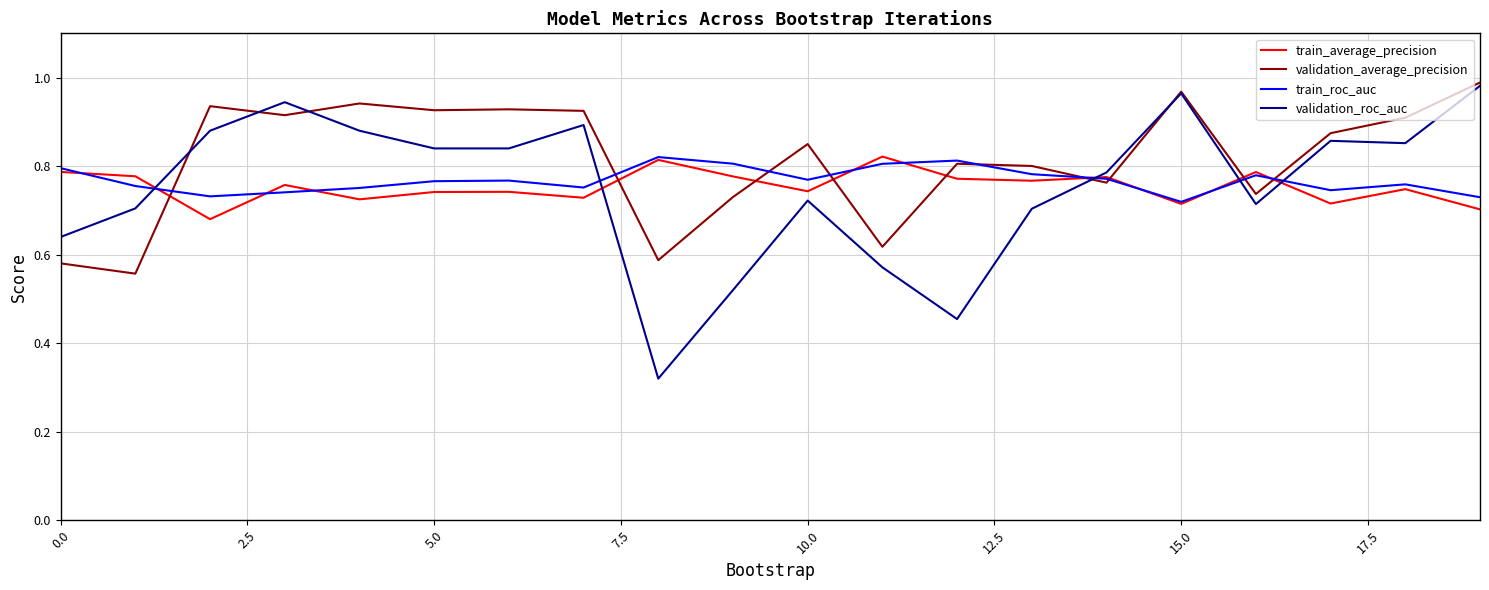

How many intersections are there between validation_roc_auc and train_roc_auc?

5